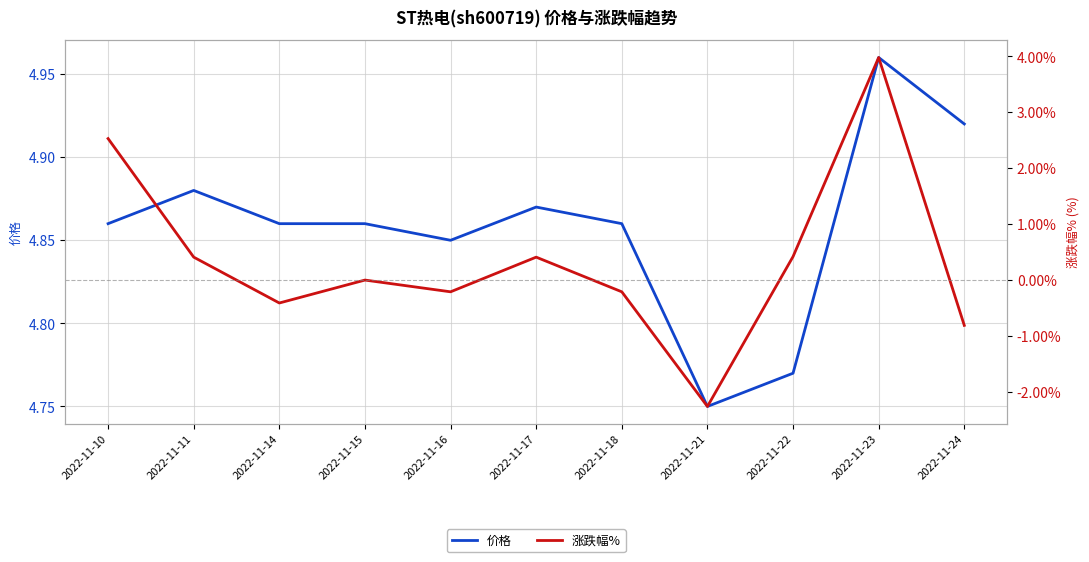

What is the highest value of the 价格 series?

5.0